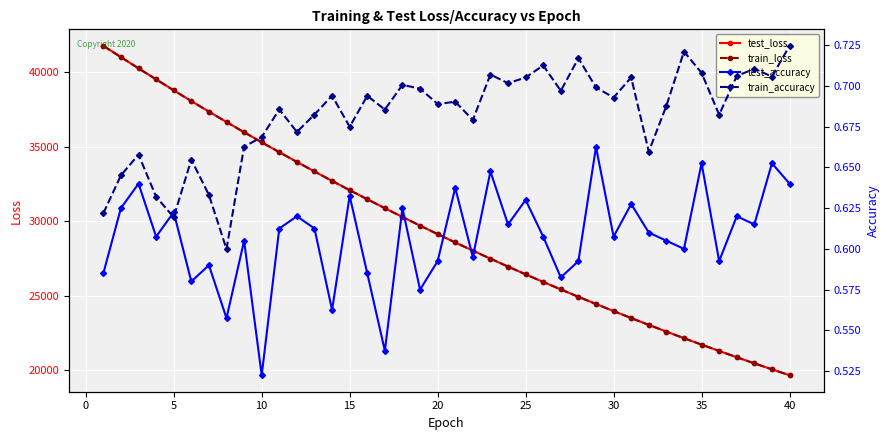

The value of train_loss at 15 is 43880.6. True or false?

False